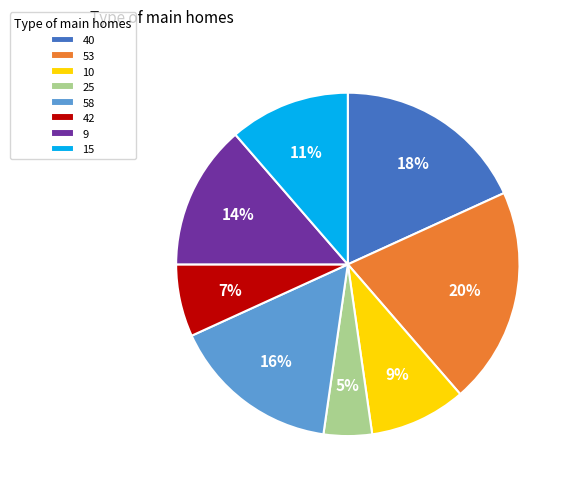

How many slices are in this pie chart?

8